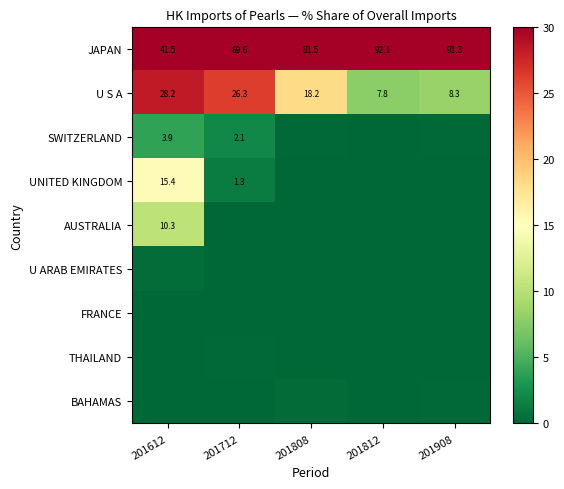

How many data points in U S A are above 18?

3